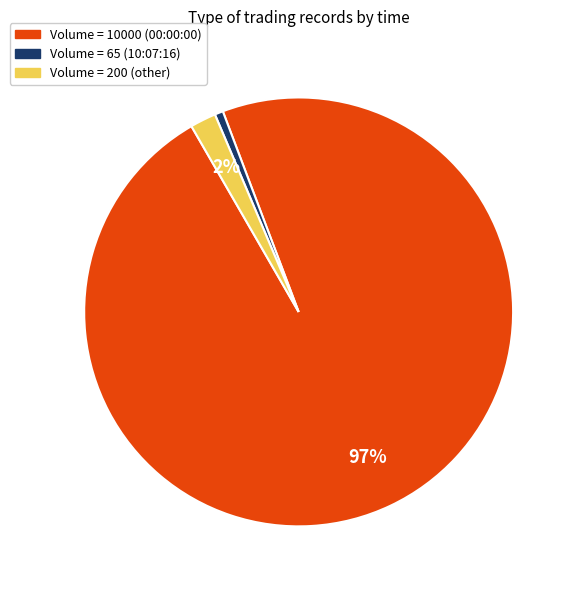

Is there a majority slice in this chart?

Yes